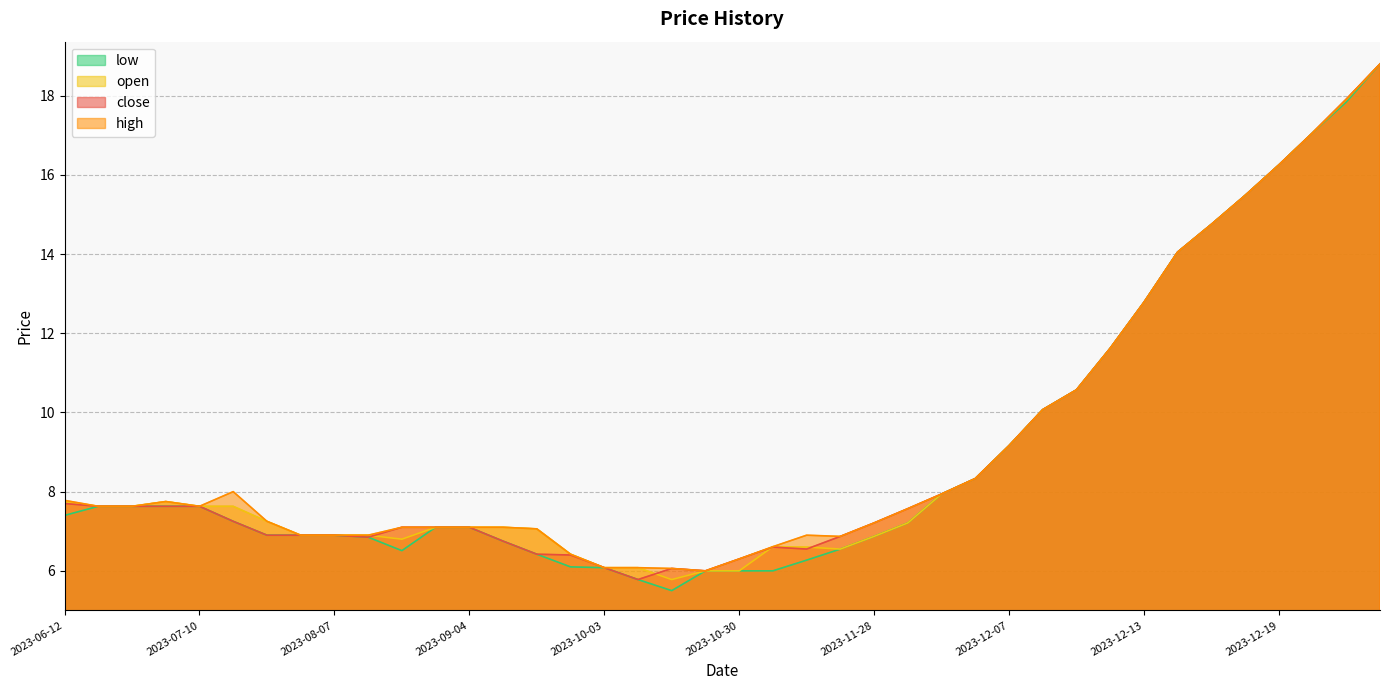

List the series in order of their peak value, highest first.

close, high, open, low